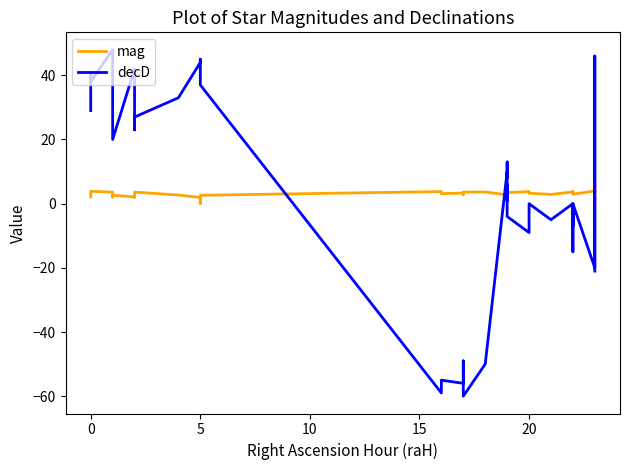

What is the sum of all mag values?

122.4